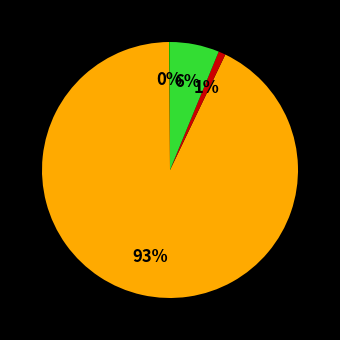

Is there a majority slice in this chart?

Yes